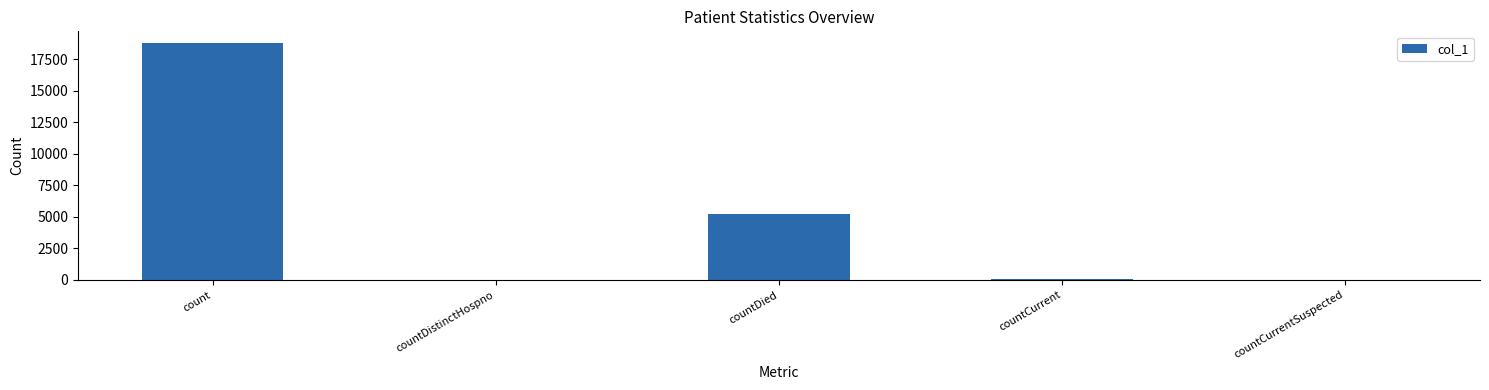

At which label is the value closest to 9378?

countDied